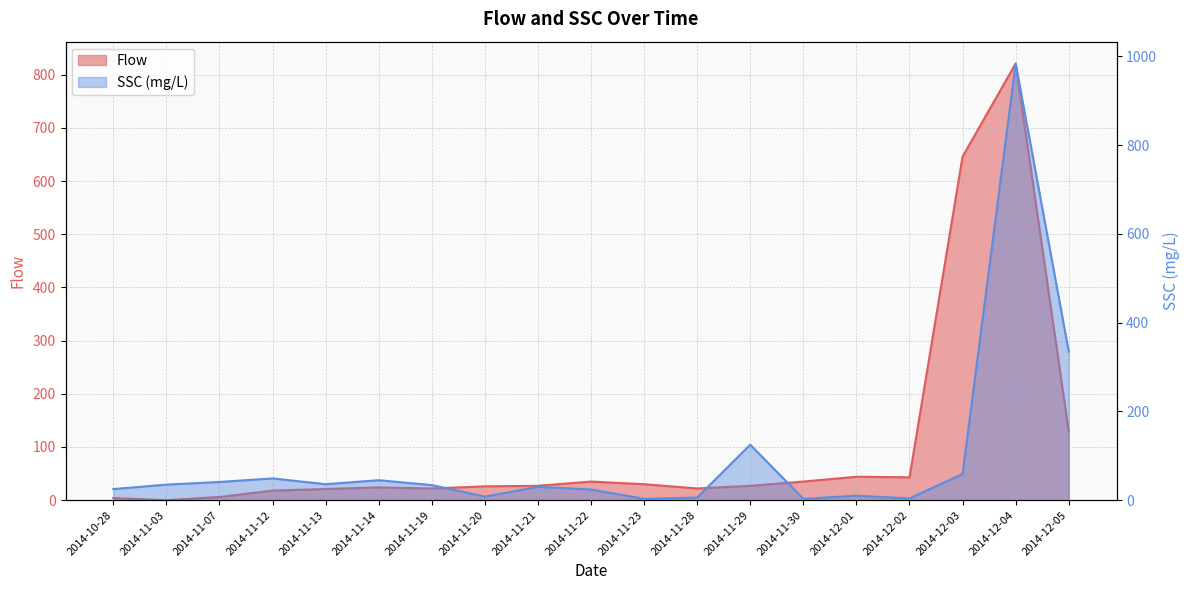

What is the highest value of the SSC (mg/L) series?

984.0